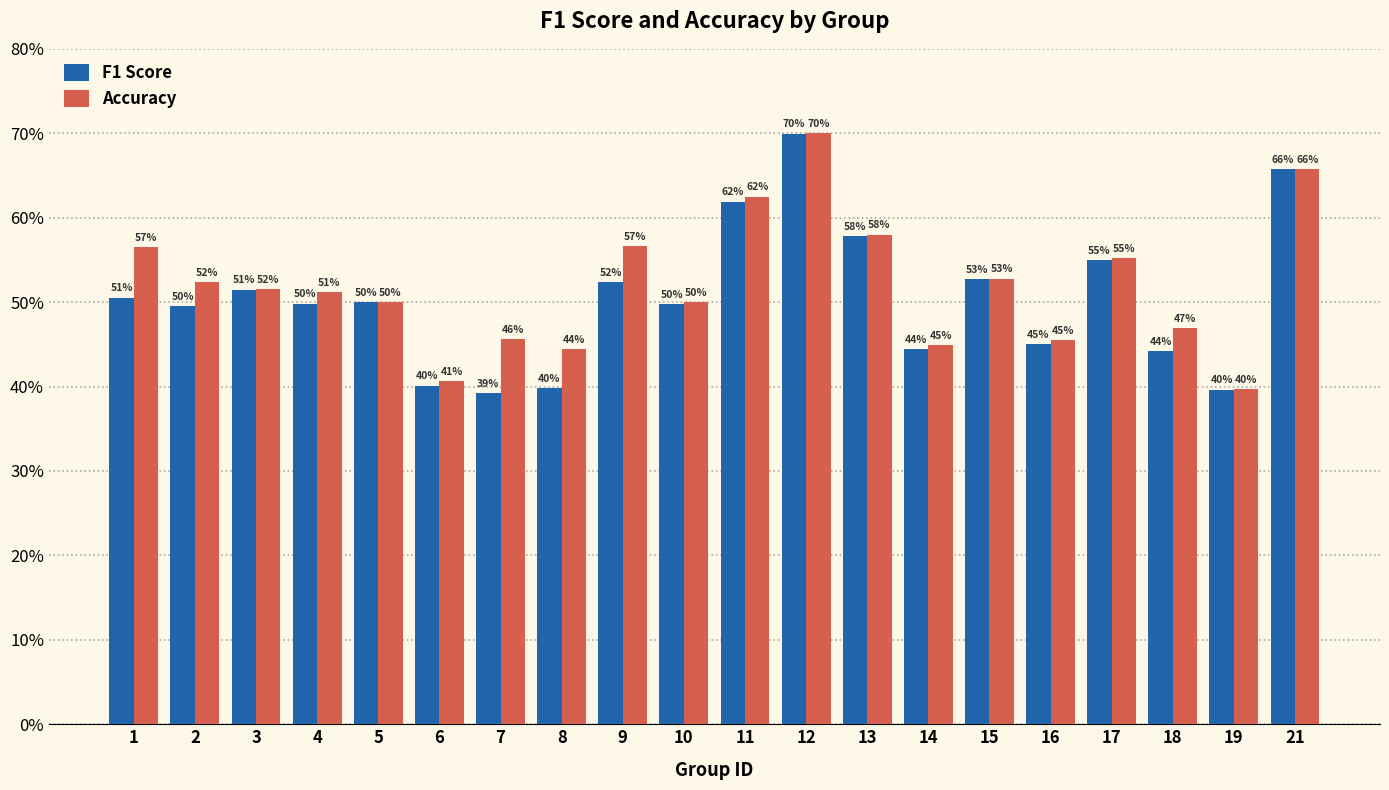

Which series has the largest total across all categories?

Accuracy